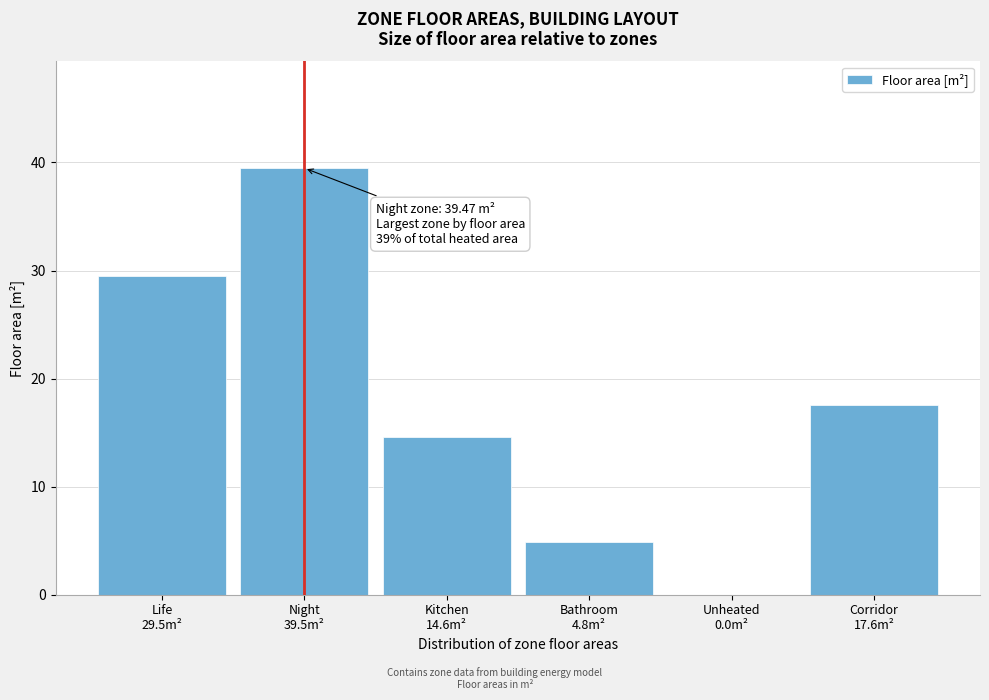

What is the greatest value displayed?

39.5